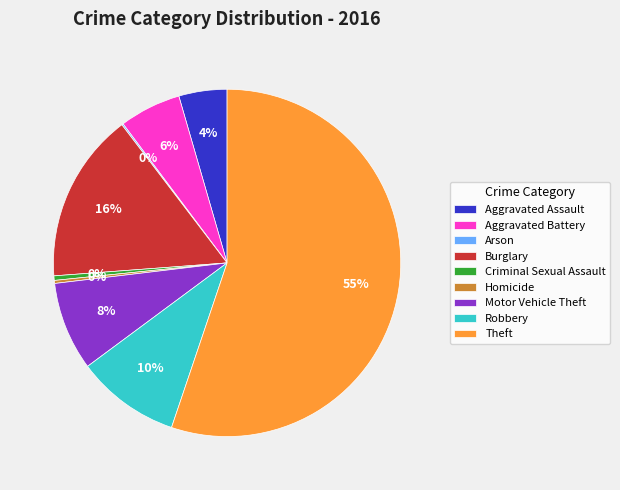

To the nearest percent, what portion does Aggravated Battery represent?

6%